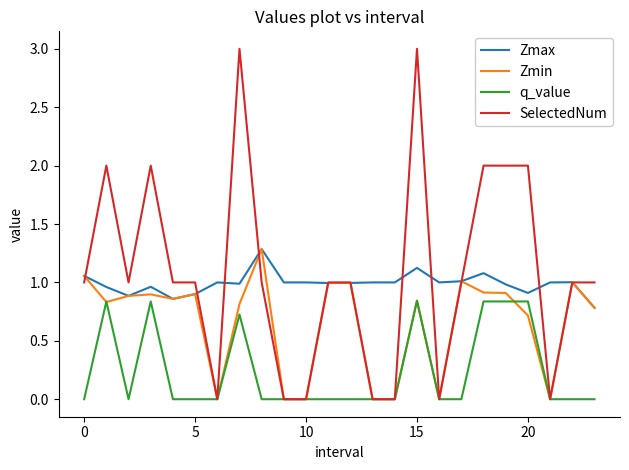

Does the chart display data point markers on the line(s)?

No